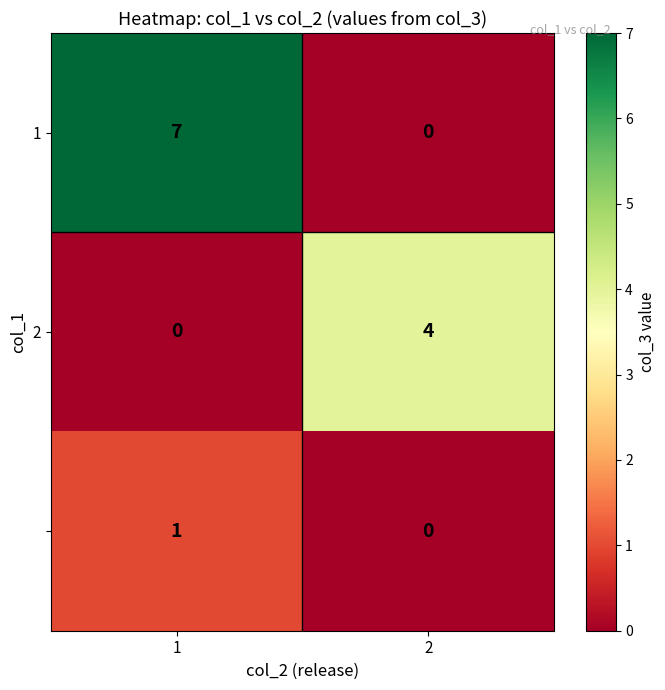

What is the greatest value displayed?

7